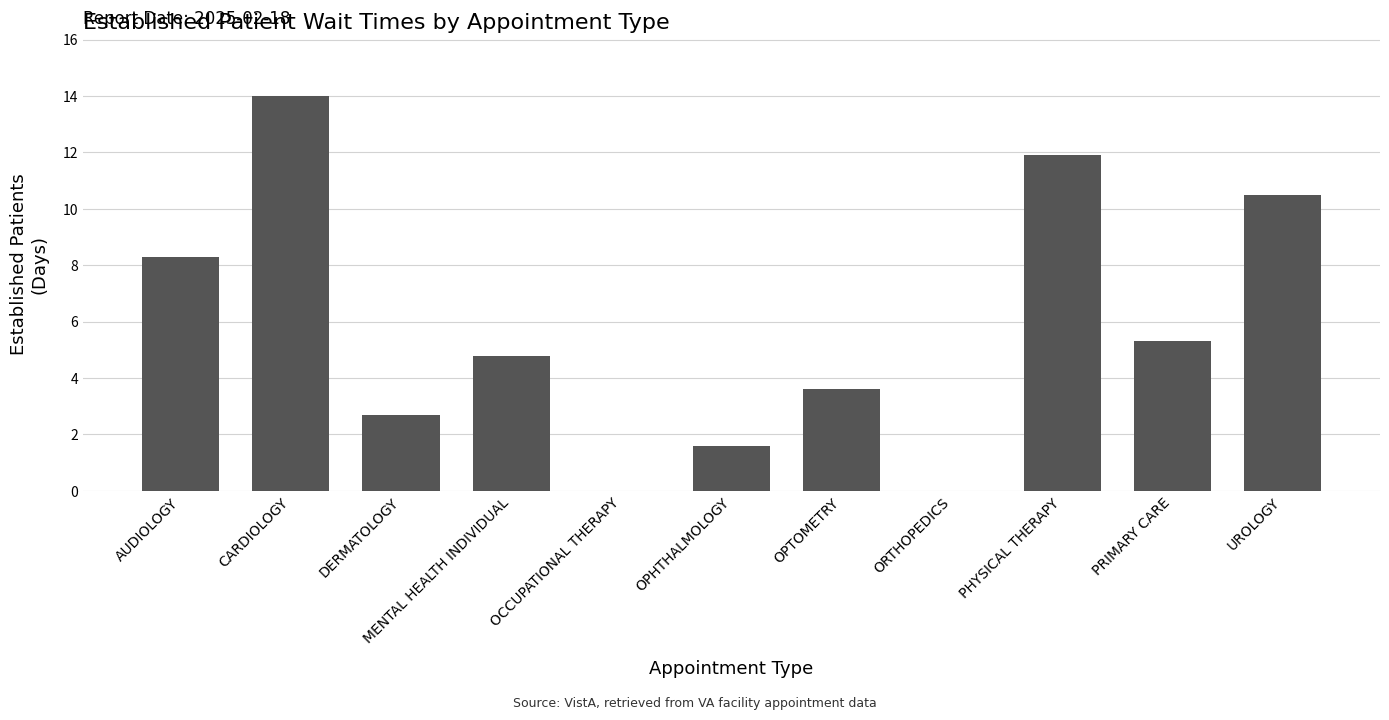

What is the average value?

5.7